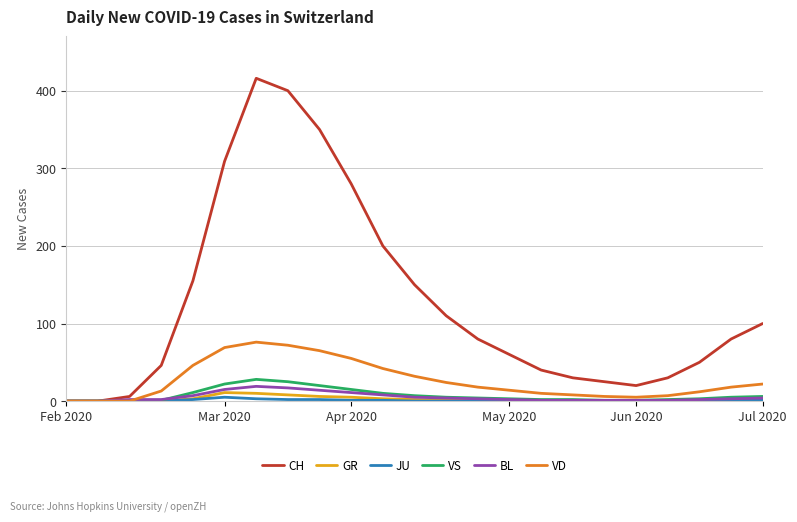

What are all the series names shown in the legend?

CH, GR, JU, VS, BL, VD